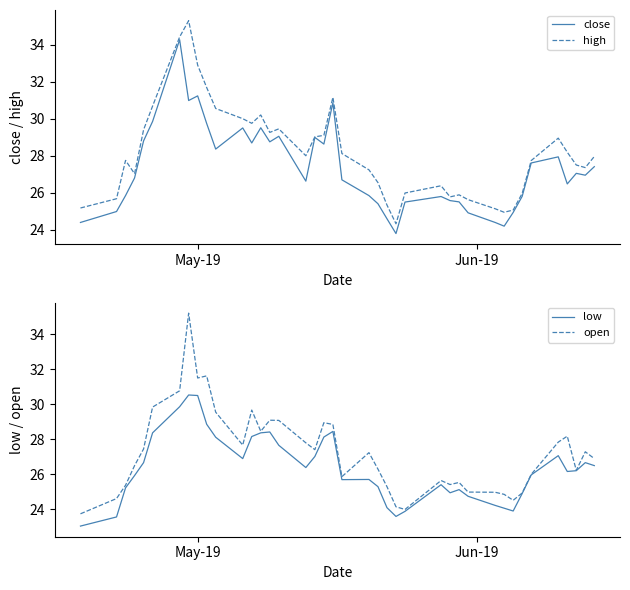

What is the difference between the maximum and minimum values in the high series?

11.0